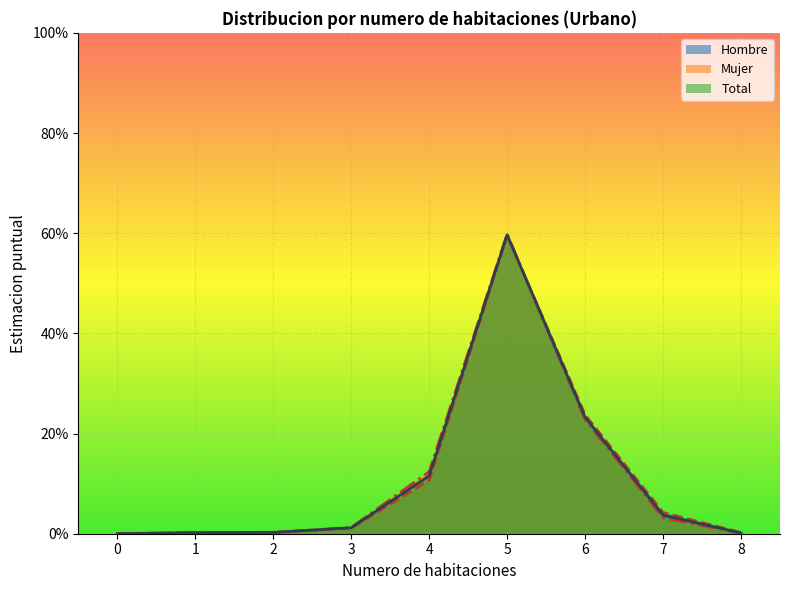

True or false: Hombre has a value of 0.6 at 5.

True